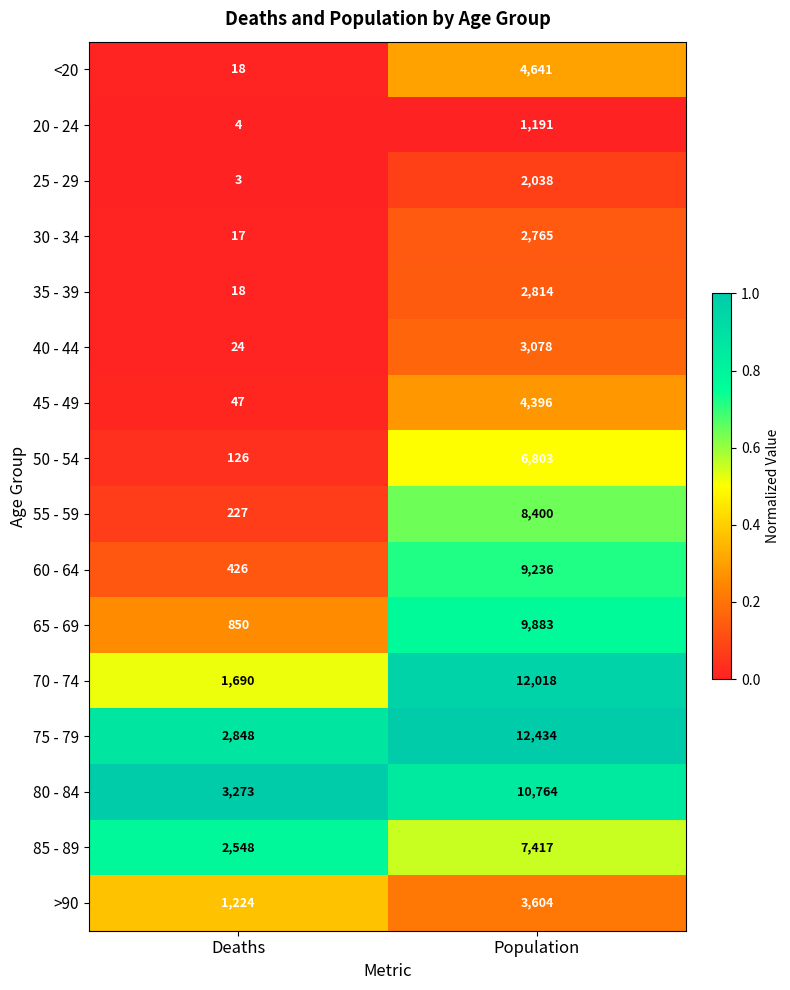

Which series has the largest total across all categories?

75 - 79